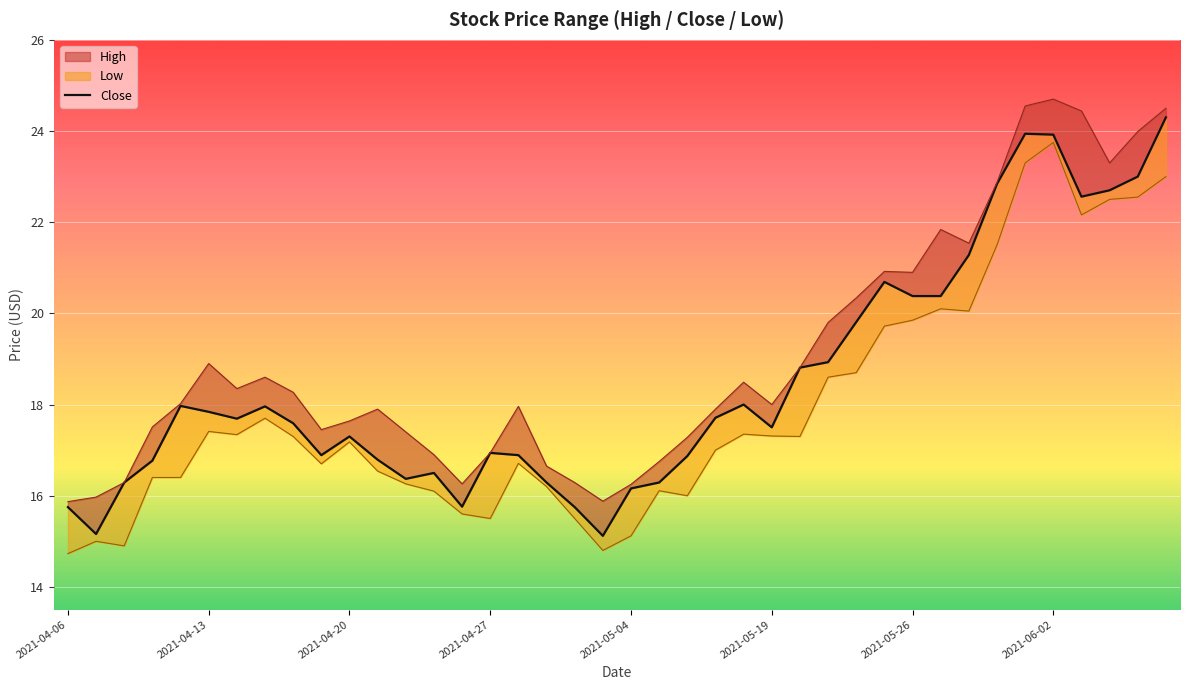

What is the difference between the second highest and minimum values?

8.8